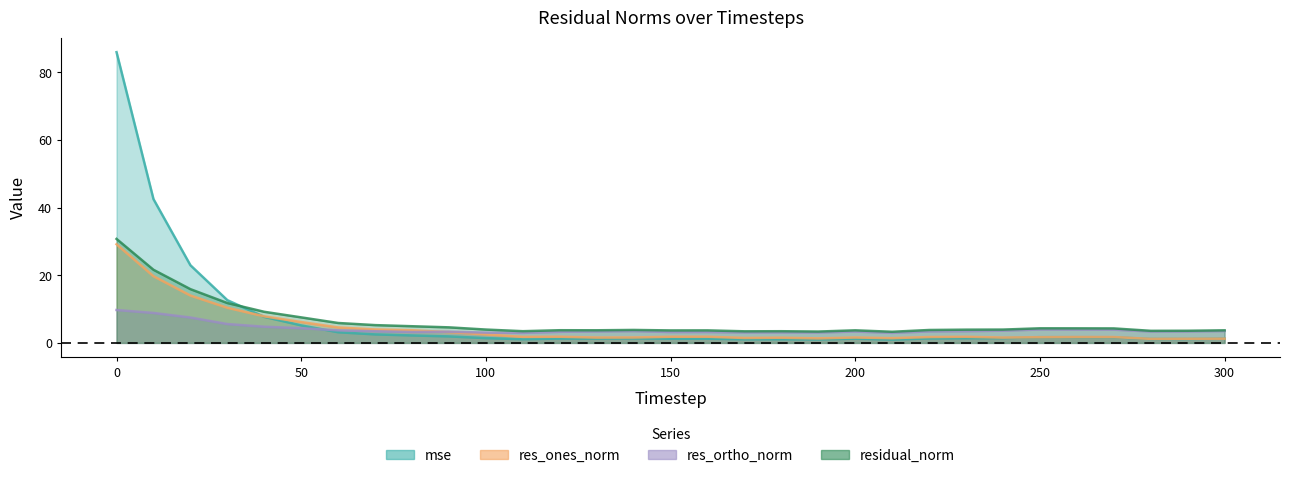

What is the sum of all mse values?

213.9